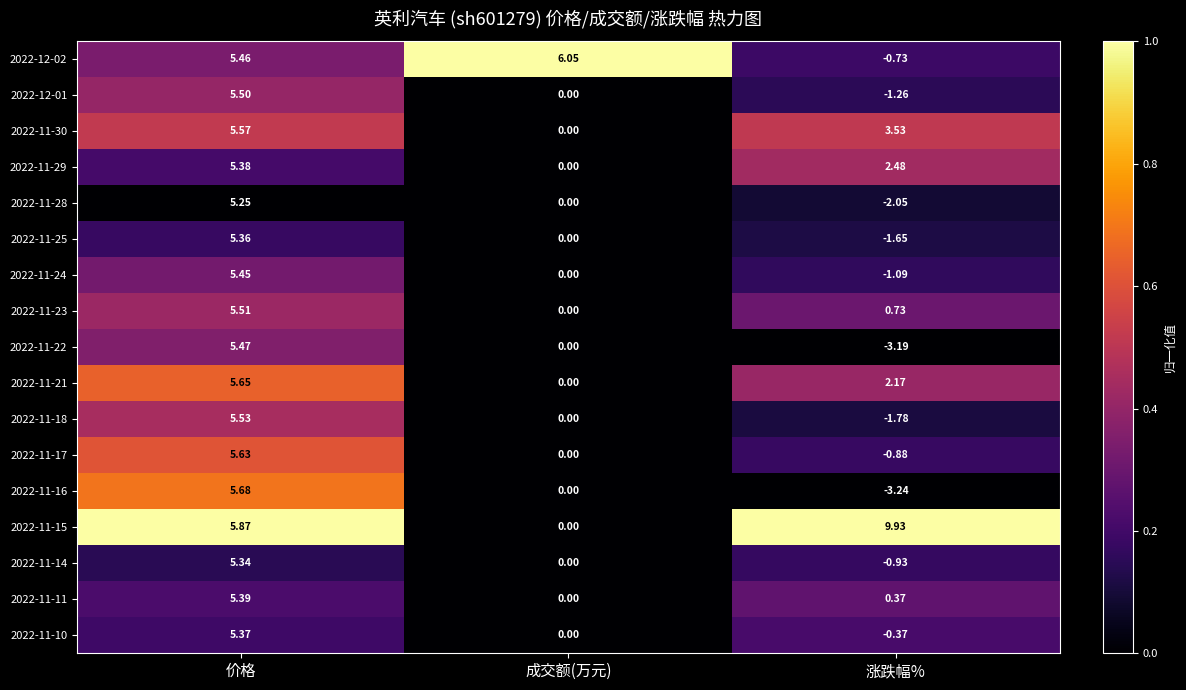

Which category has the lowest value across all series?

涨跌幅%